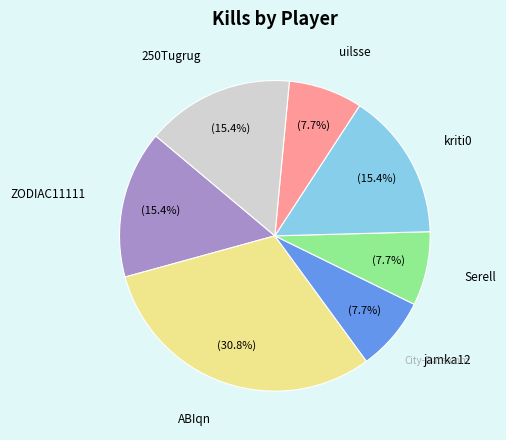

Is there any slice that represents more than half of the pie?

No